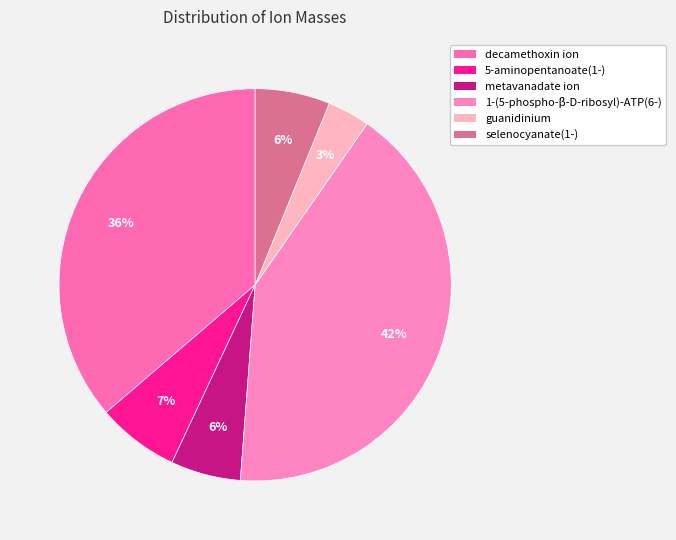

Count the number of slices in the pie.

6